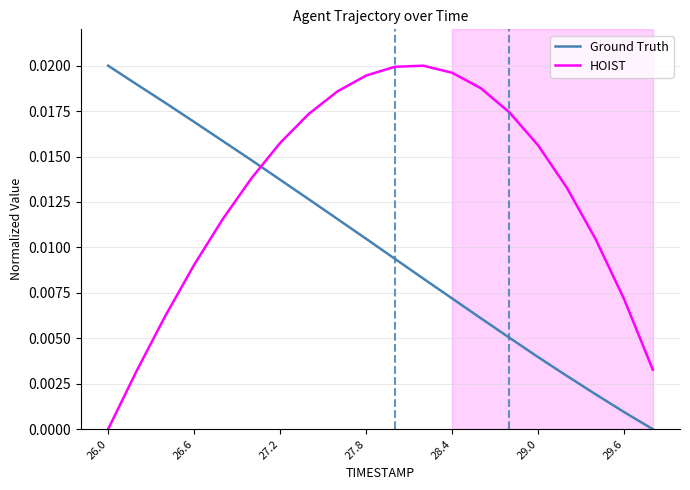

Which series has the largest total across all categories?

HOIST